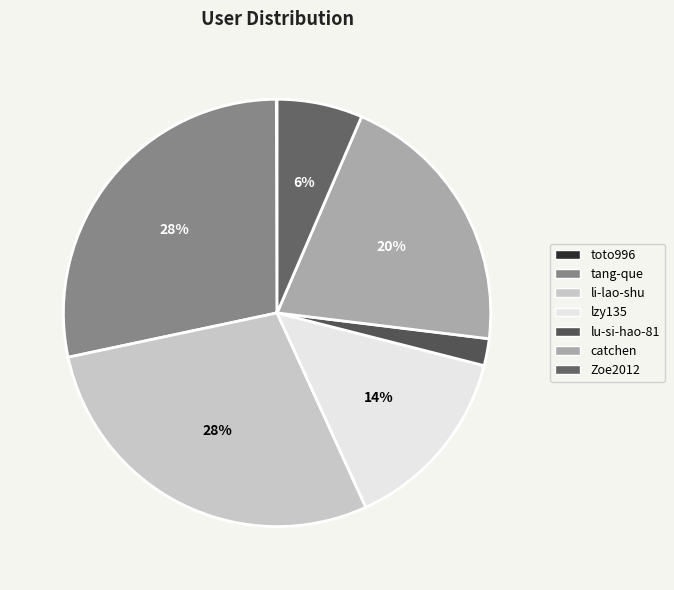

Does toto996 account for over 50% of the chart?

No